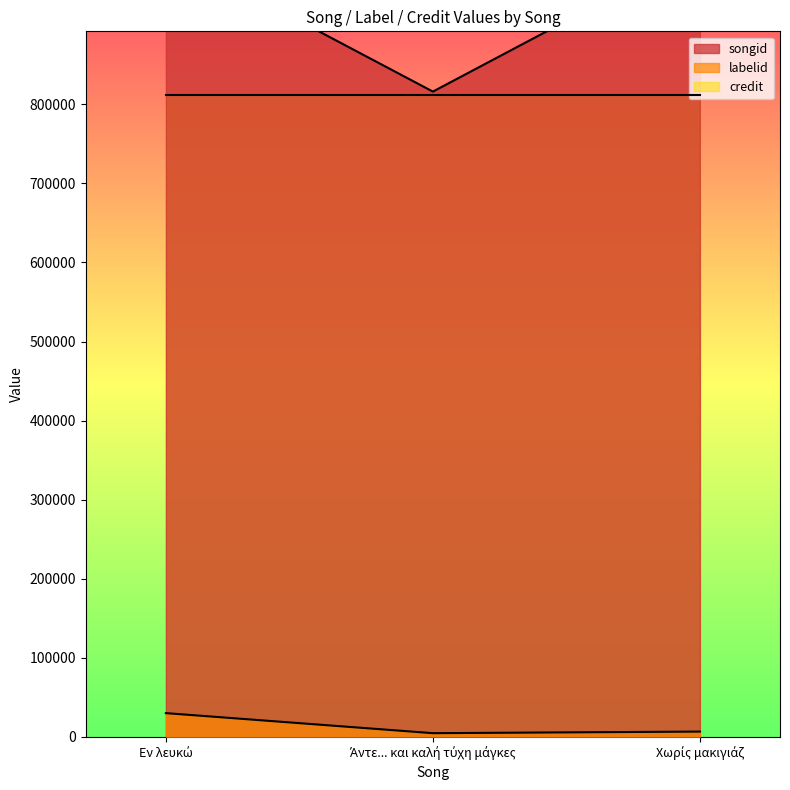

Is it true that labelid equals 4483 at Άντε... και καλή τύχη μάγκες?

True